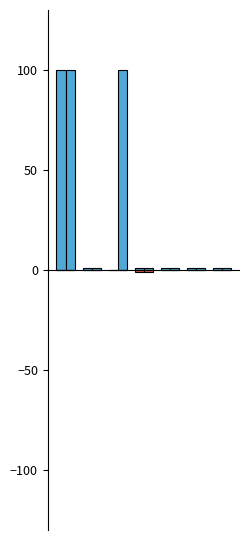

Reading left to right, list all the values displayed in this chart.

Max: 100	1	0	1	1	1	1
Base Max: 100	1	100	1	1	1	1
Min: 0	0	0	-1	0	0	0
Base Min: 0	0	0	-1	0	0	0